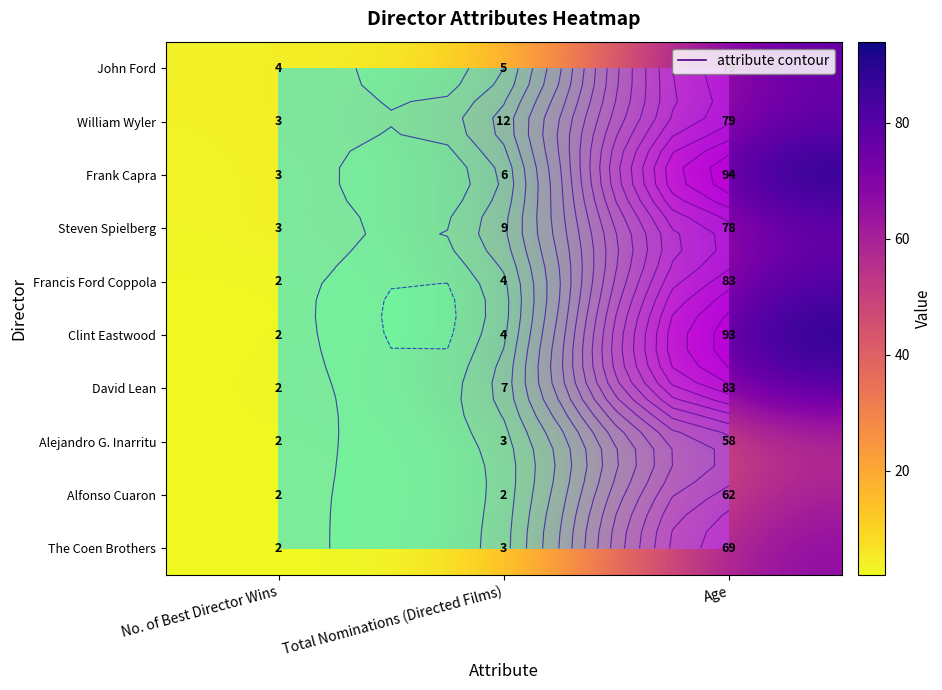

The value of John Ford at No. of Best Director Wins is 4. True or false?

True